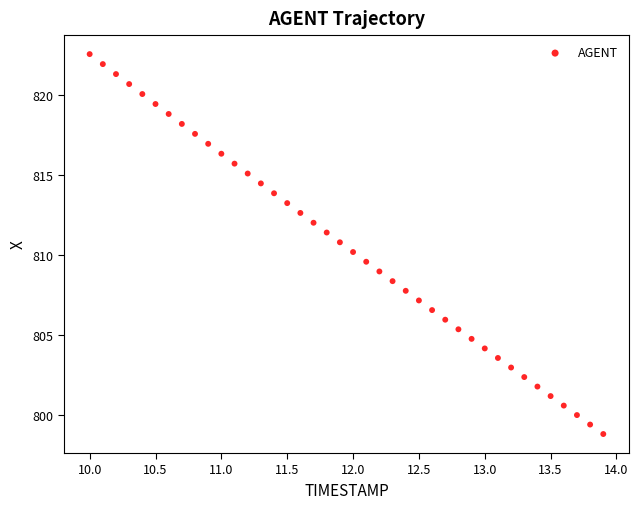

What is the range of X values (max minus min)?

3.9